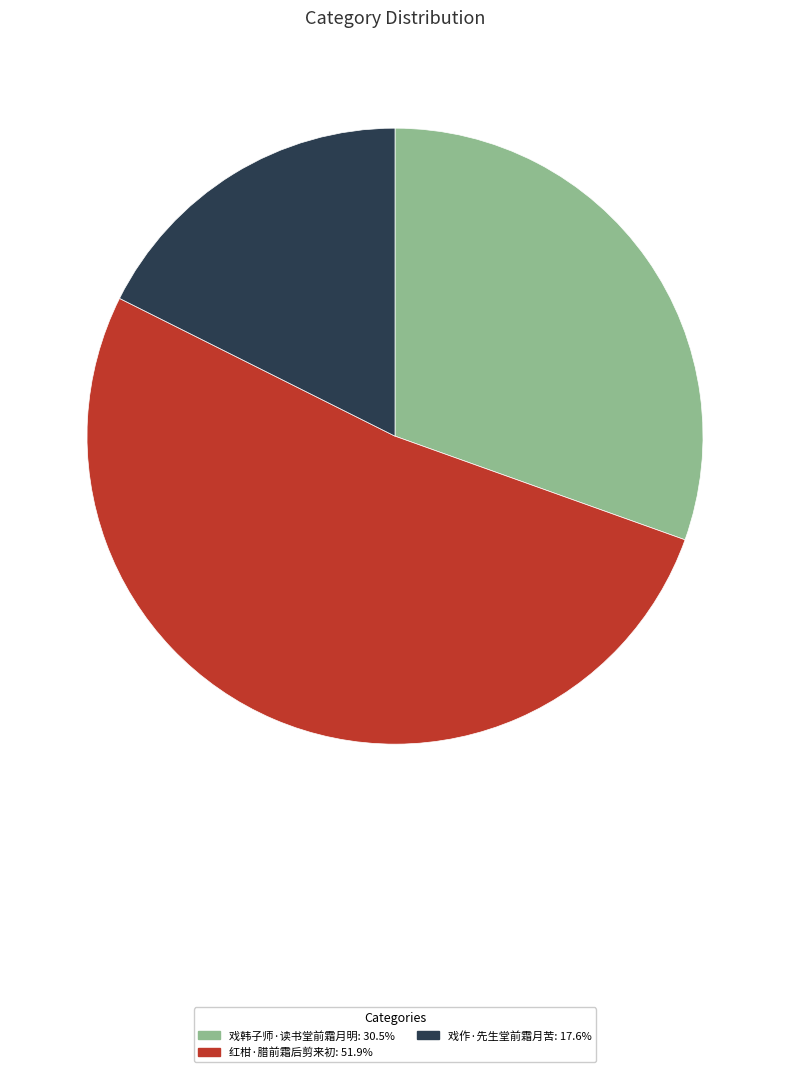

How many slices are in this pie chart?

3